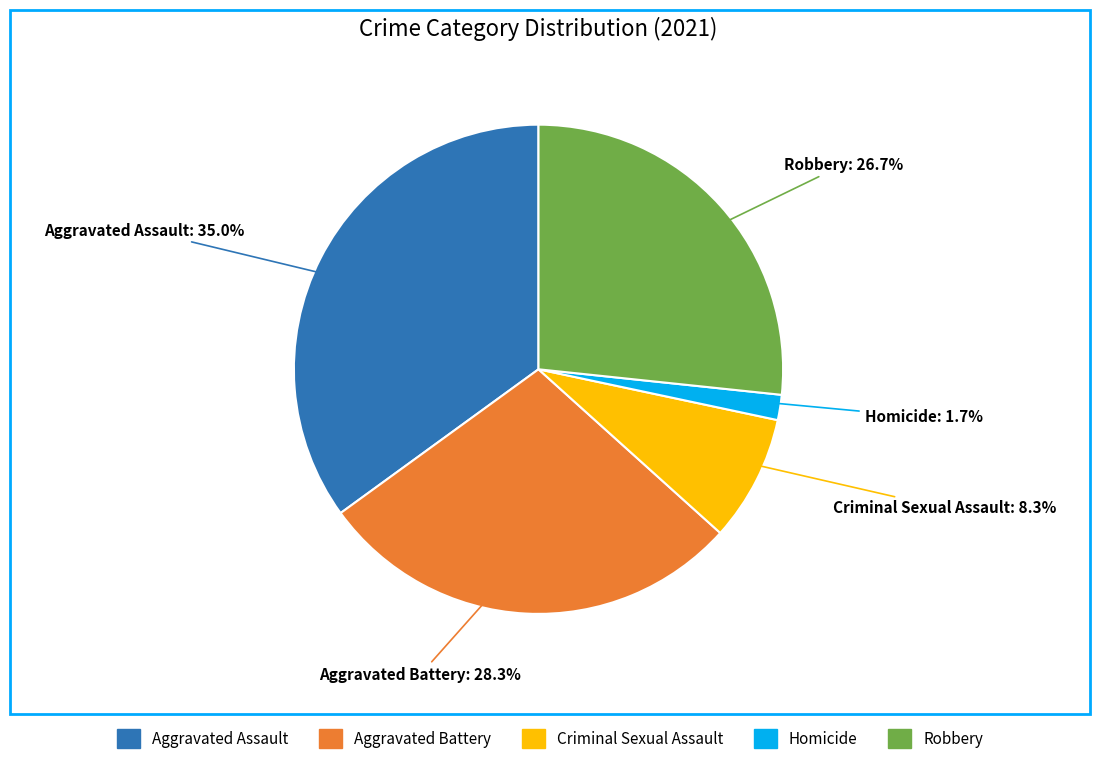

Approximately how many times larger is the value at Aggravated Battery compared to Aggravated Assault?

0.8